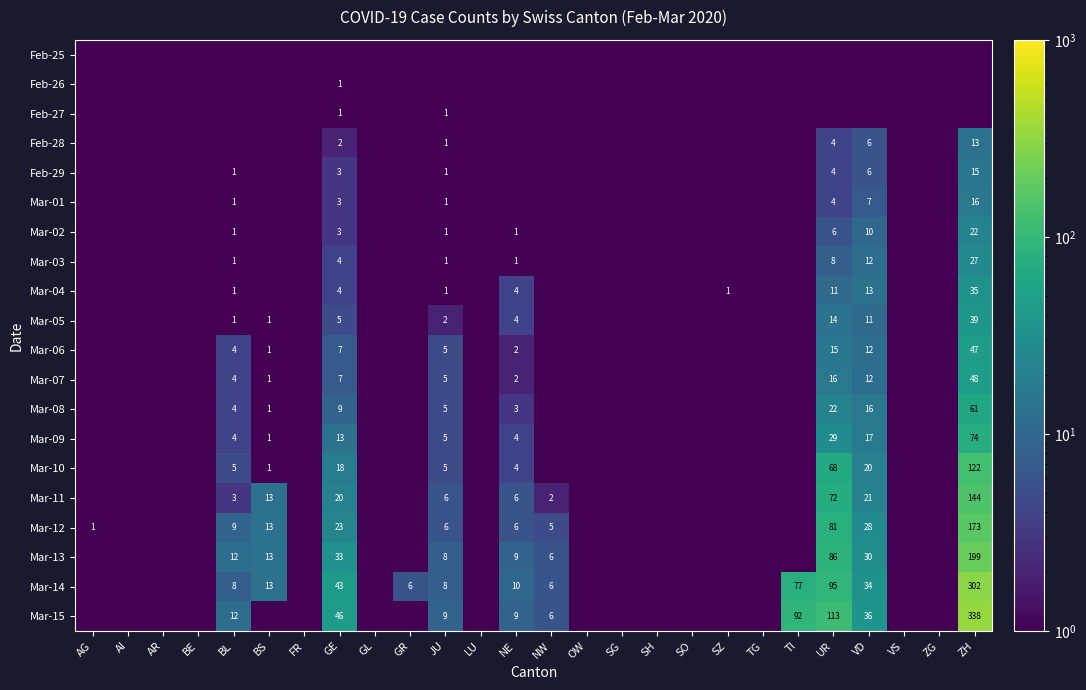

What is the maximum value shown in the chart?

338.0